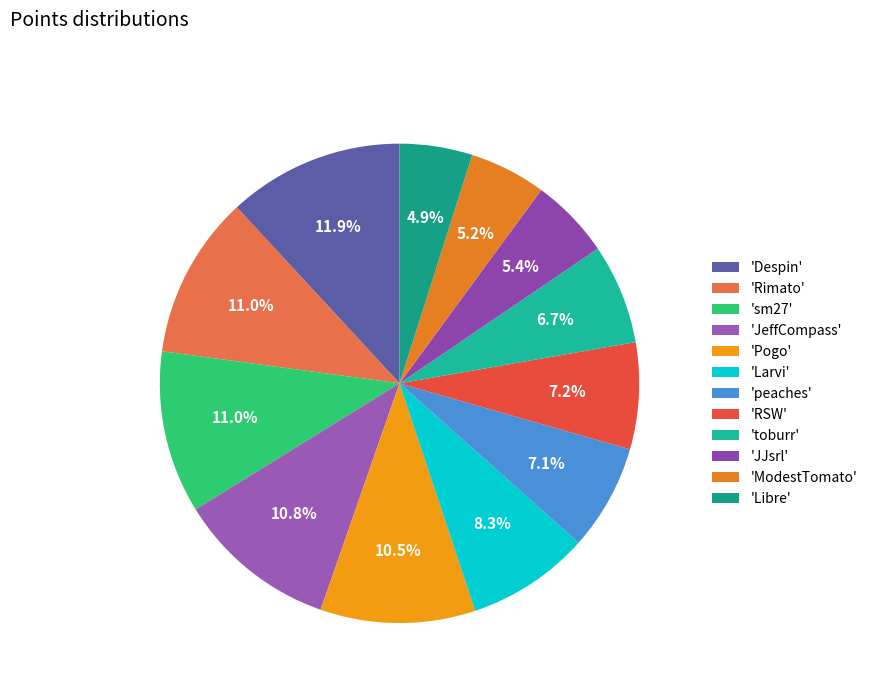

Does any single category account for the majority?

No